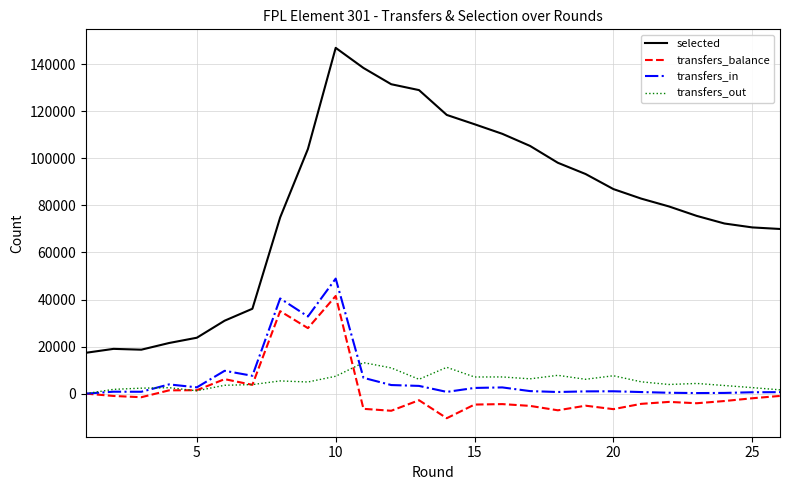

Which series has the largest total across all categories?

selected